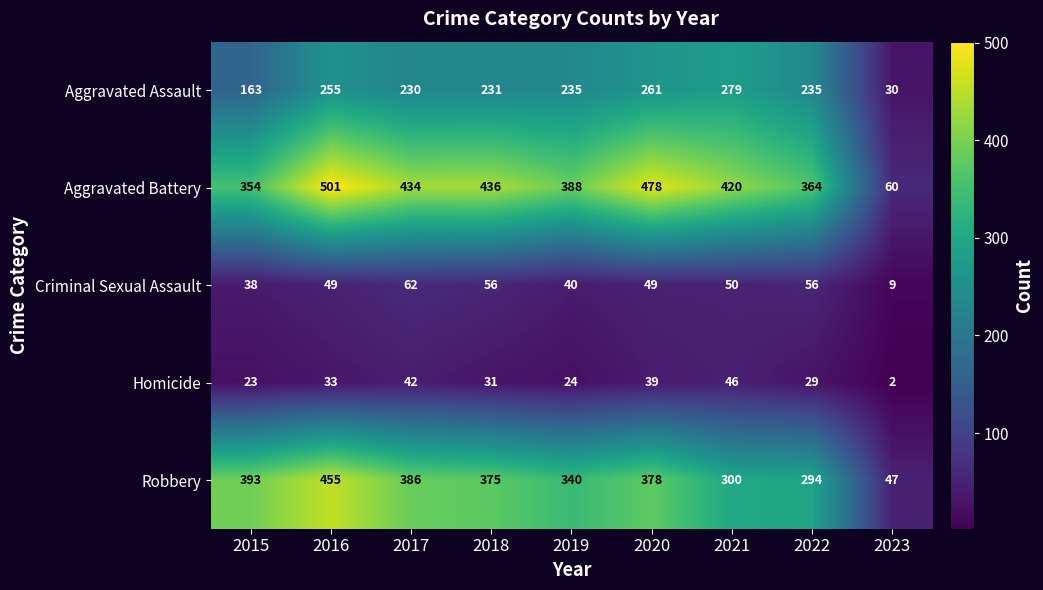

True or false: Robbery has a value of 493 at 2020.

False